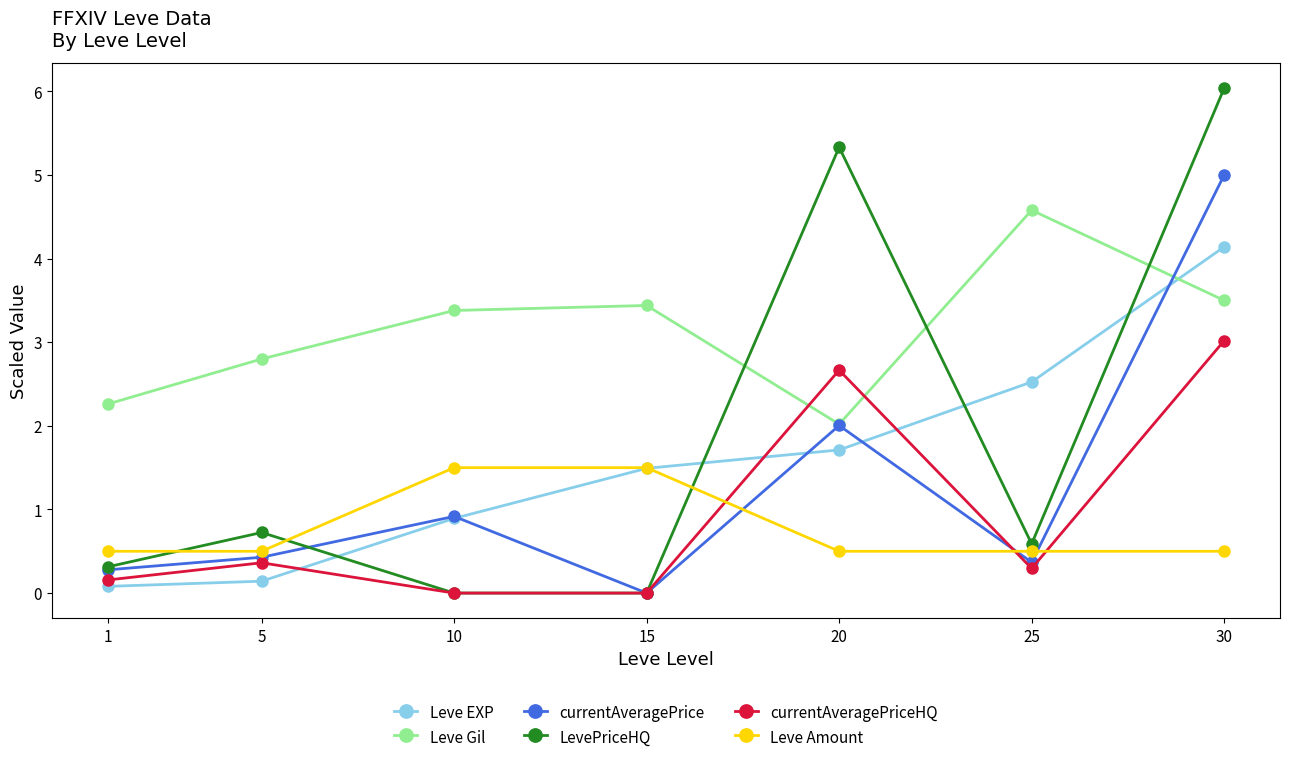

Which series changed the most between 25 and 30?

LevePriceHQ